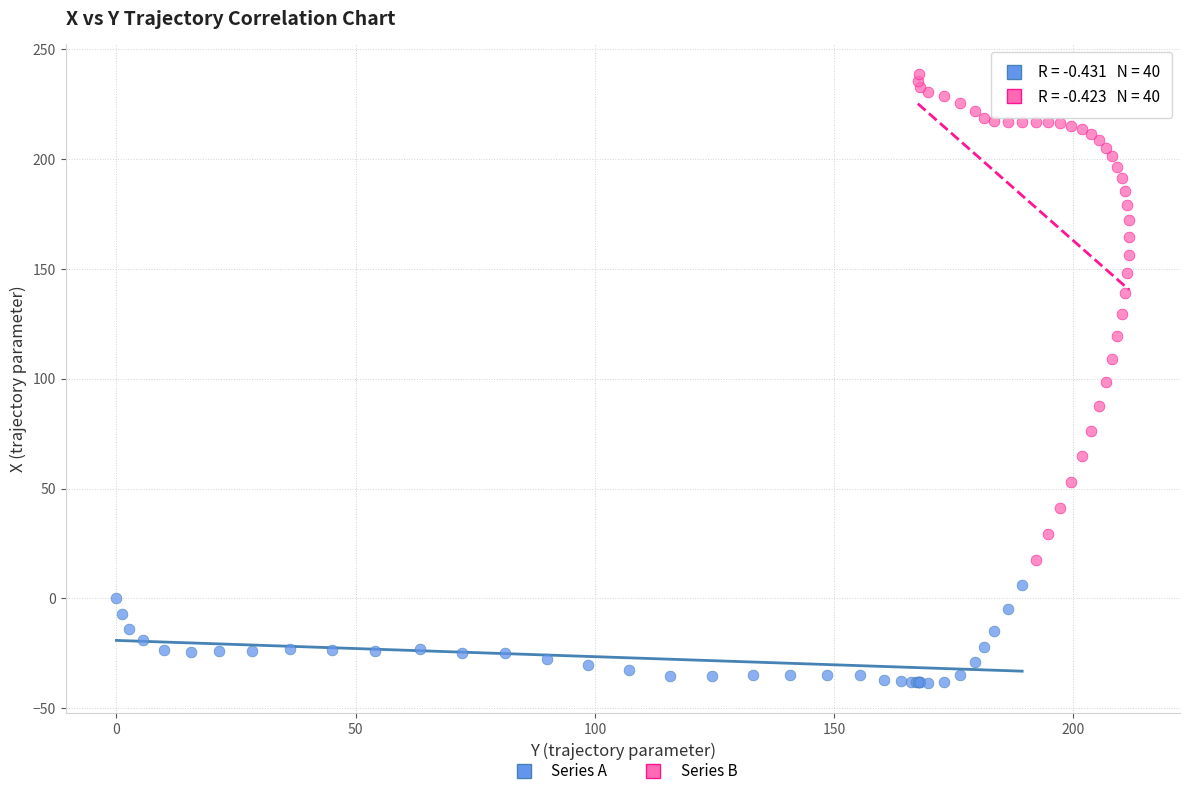

Which series contains the lowest Y value?

Series A